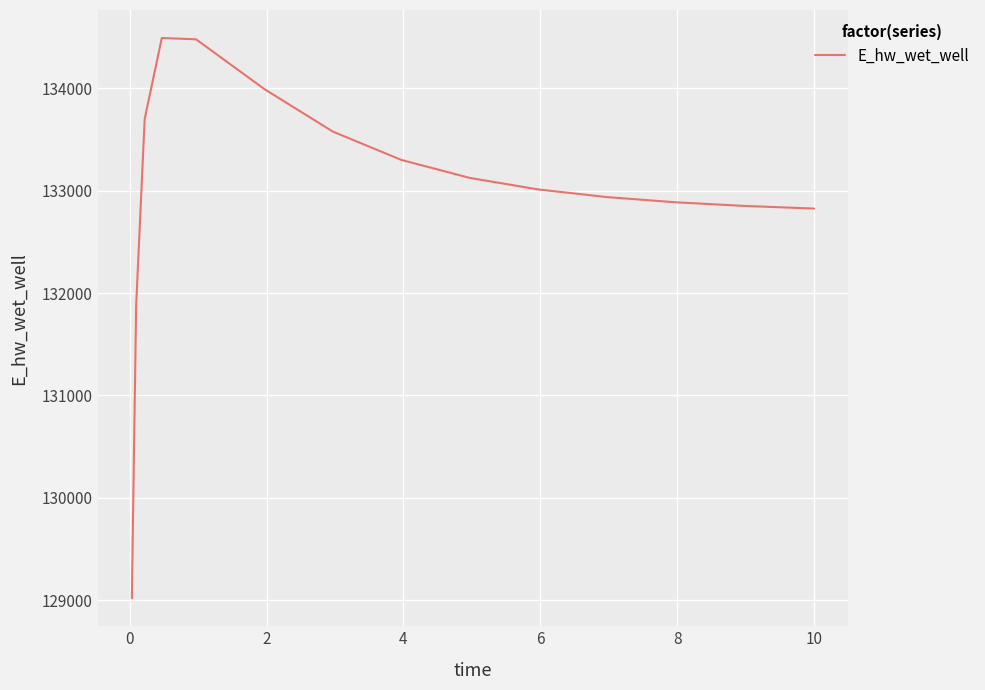

What is the greatest value displayed?

134490.8